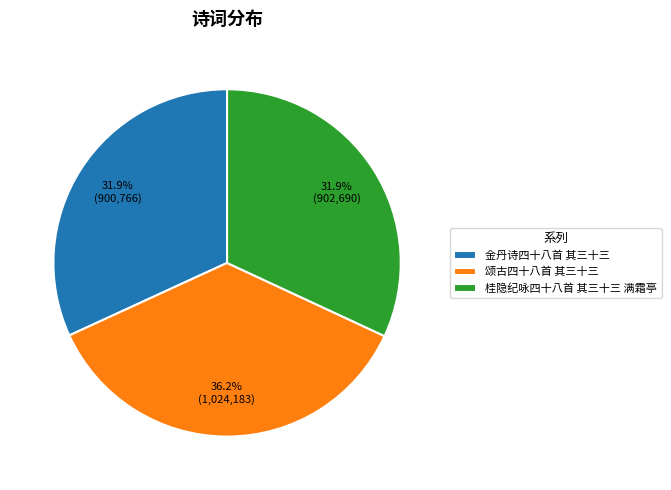

Which category has the biggest portion of the pie?

颂古四十八首 其三十三